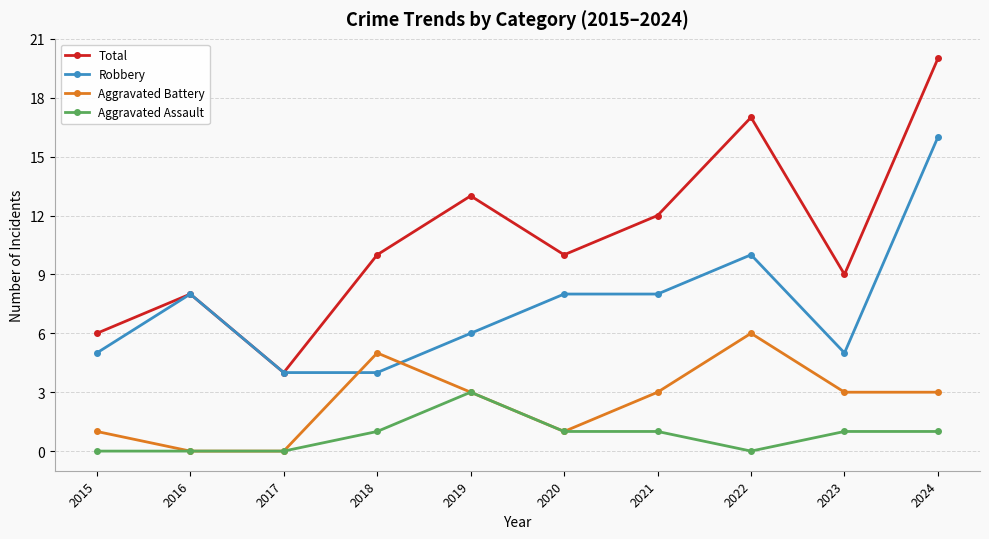

The Aggravated Battery series shows -3 at 2017. True or false?

False